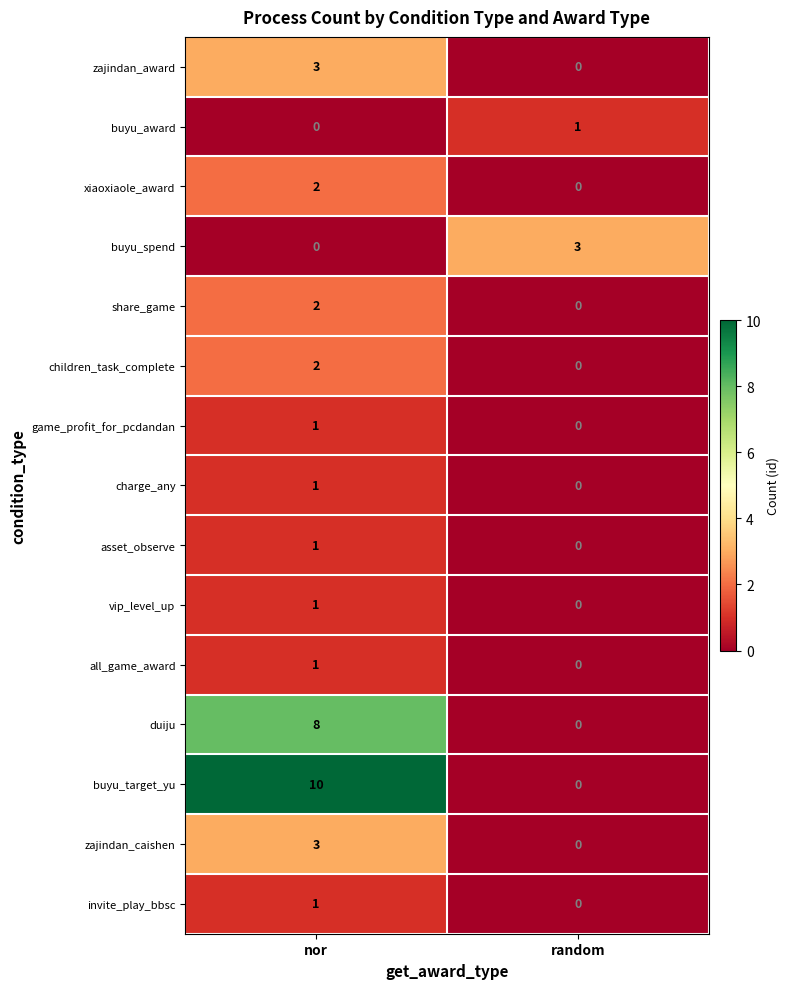

Reading right to left, list all the values displayed in this chart.

zajindan_award: 0	3
buyu_award: 1	0
xiaoxiaole_award: 0	2
buyu_spend: 3	0
share_game: 0	2
children_task_complete: 0	2
game_profit_for_pcdandan: 0	1
charge_any: 0	1
asset_observe: 0	1
vip_level_up: 0	1
all_game_award: 0	1
duiju: 0	8
buyu_target_yu: 0	10
zajindan_caishen: 0	3
invite_play_bbsc: 0	1